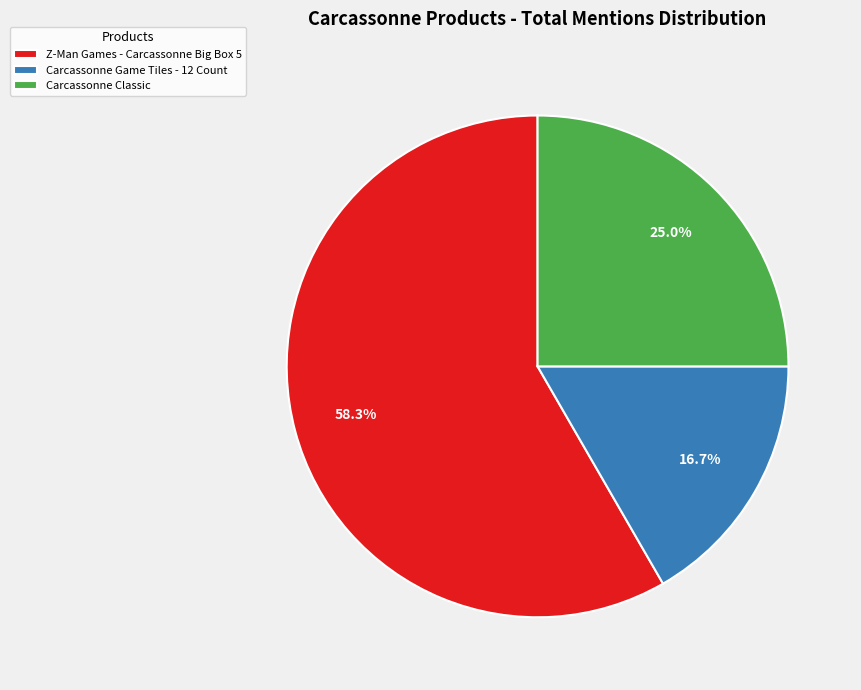

What percentage is the Carcassonne Game Tiles - 12 Count slice, to the nearest percent?

17%